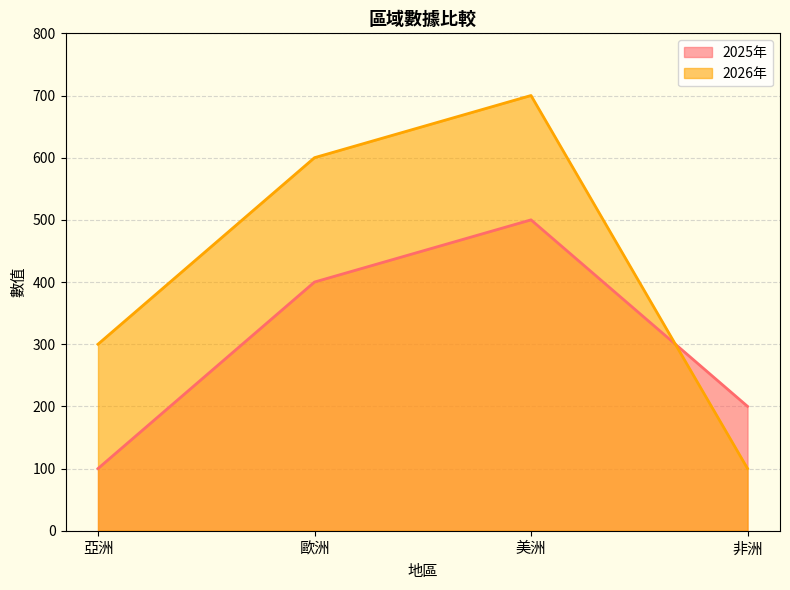

Which has a higher value, 美洲 or 歐洲?

美洲